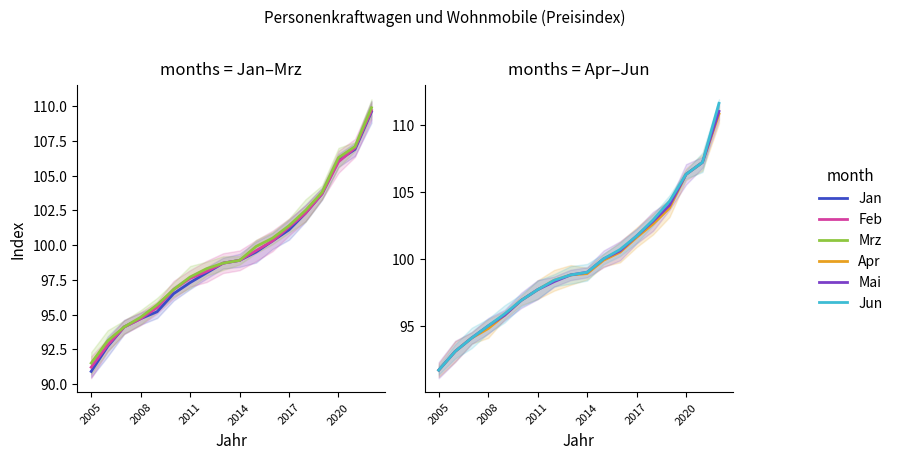

The Mrz series shows 150.3 at 6. True or false?

False